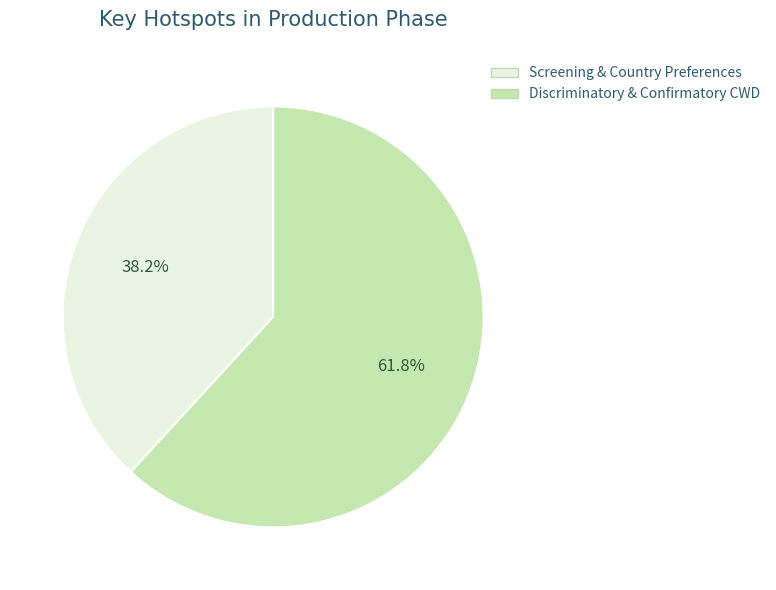

Is there a majority slice in this chart?

Yes